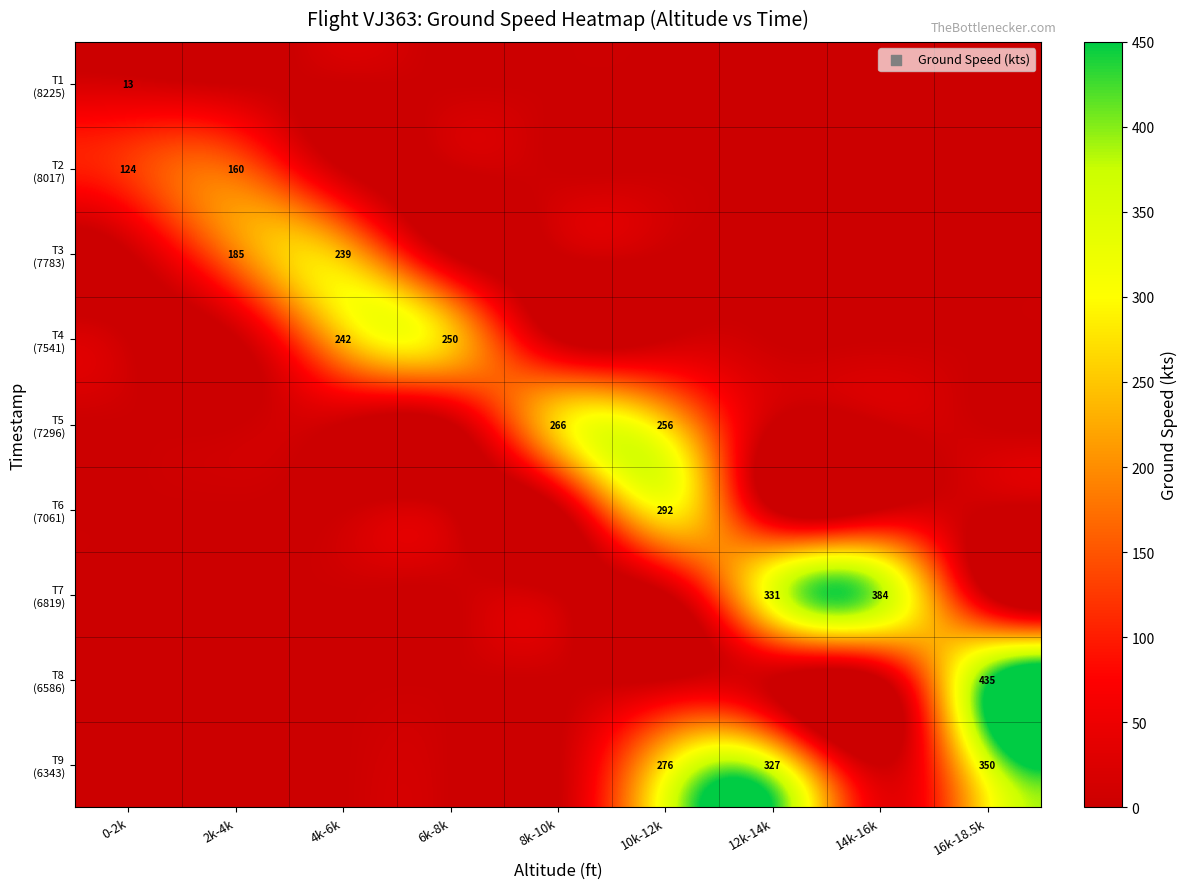

What is the total value across all series at 8k-10k?

266.0